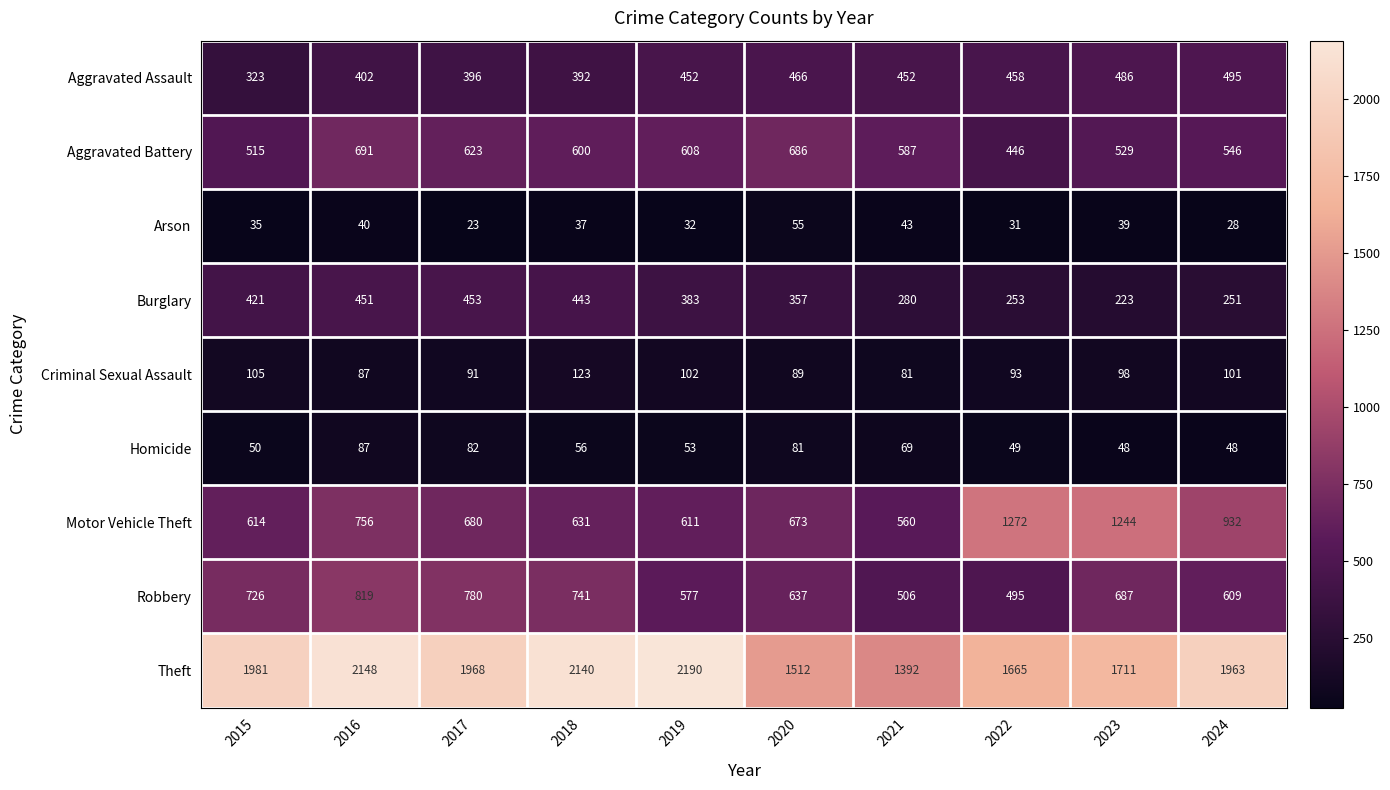

Which label corresponds to the largest value in the chart?

2019